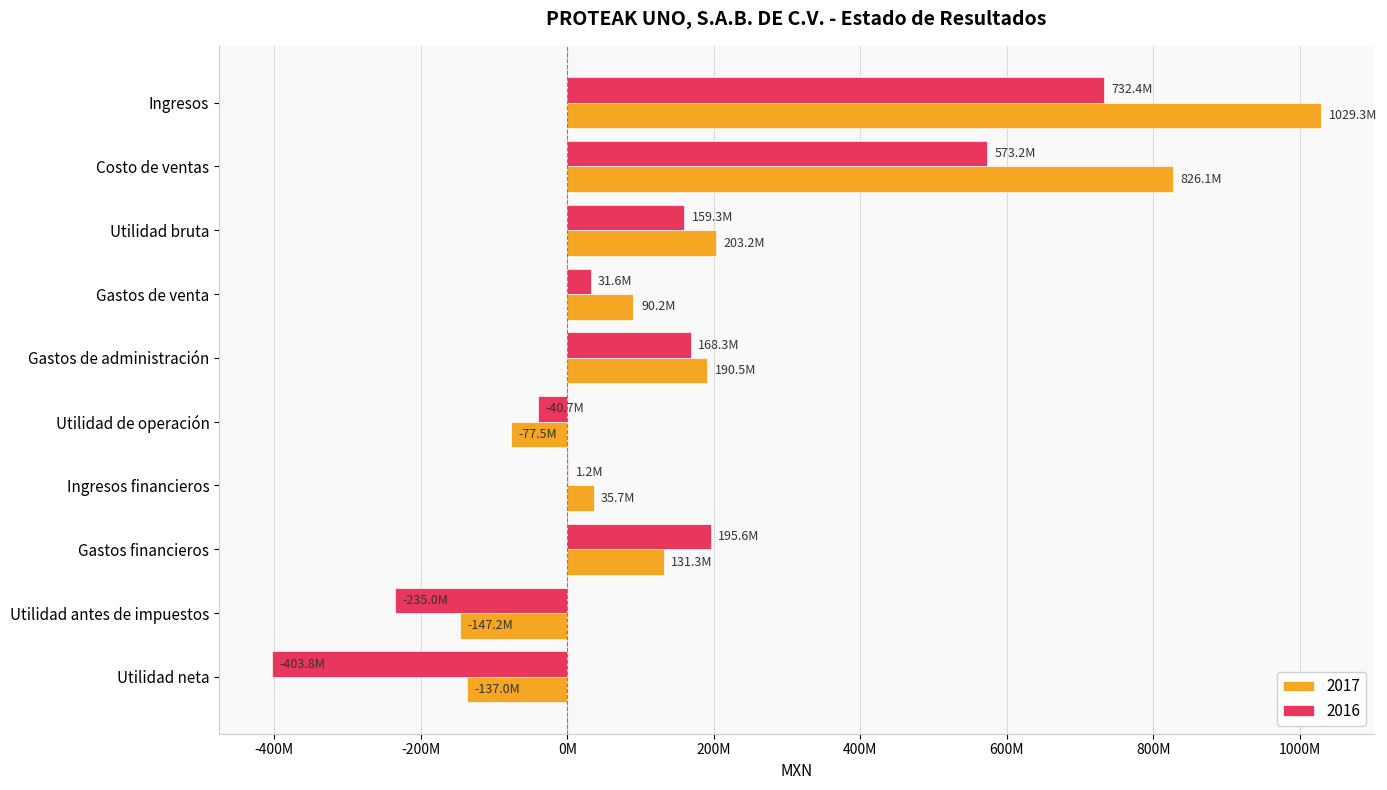

The value of 2017 at Utilidad bruta is 96228608. True or false?

False